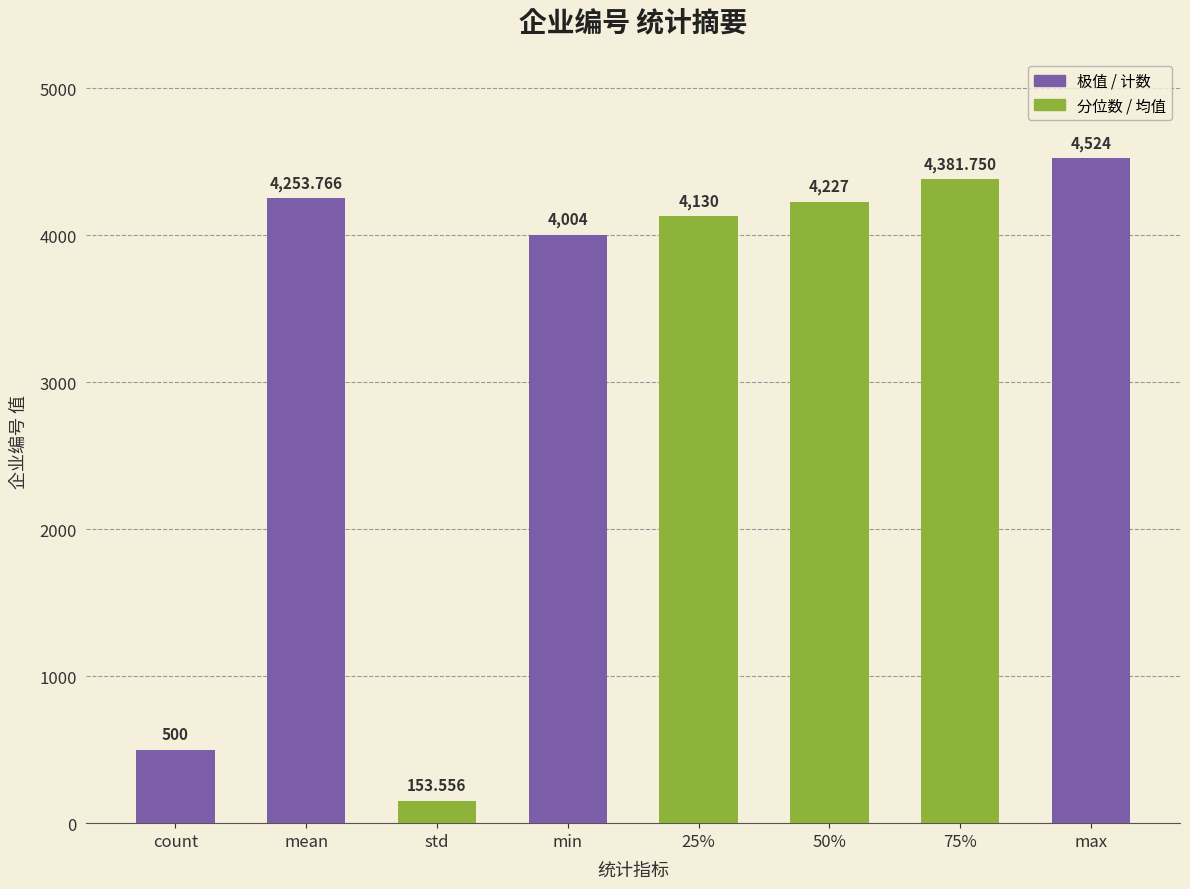

Where does the data first go above 4227?

mean